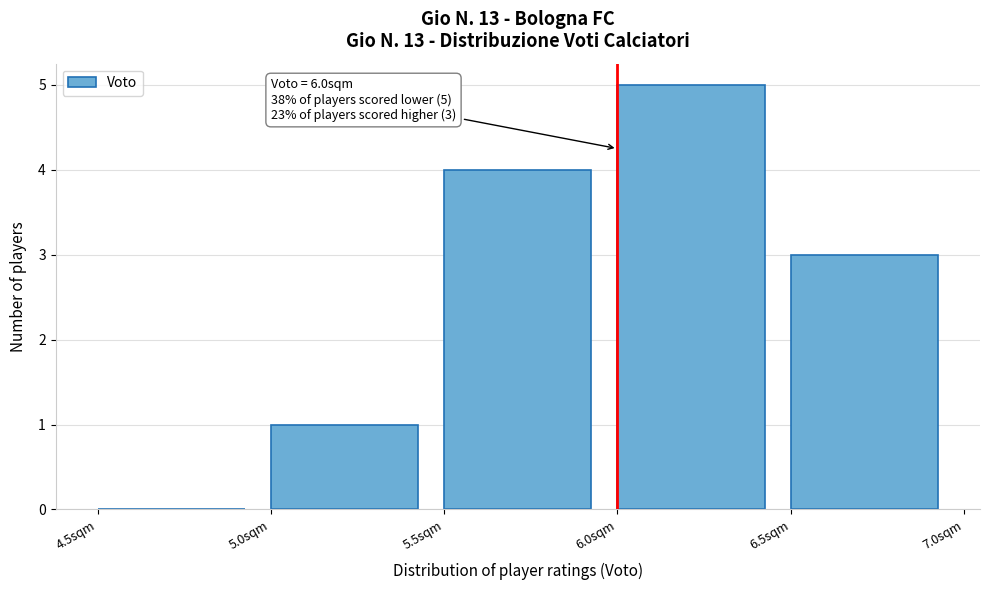

Which range on the x-axis has the tallest bar?

6.0 to 6.5